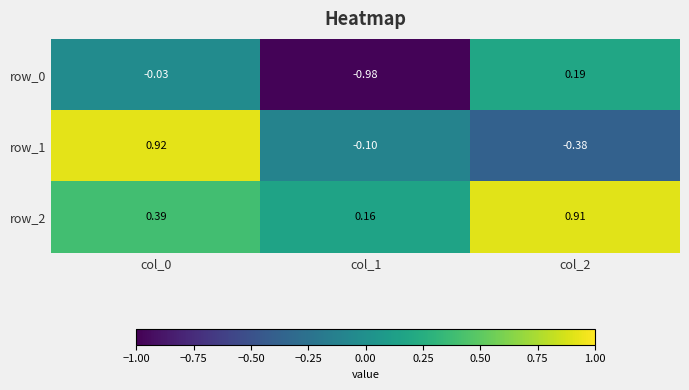

Is the value of row_2 at col_0 greater than the value of row_0 at col_2?

Yes